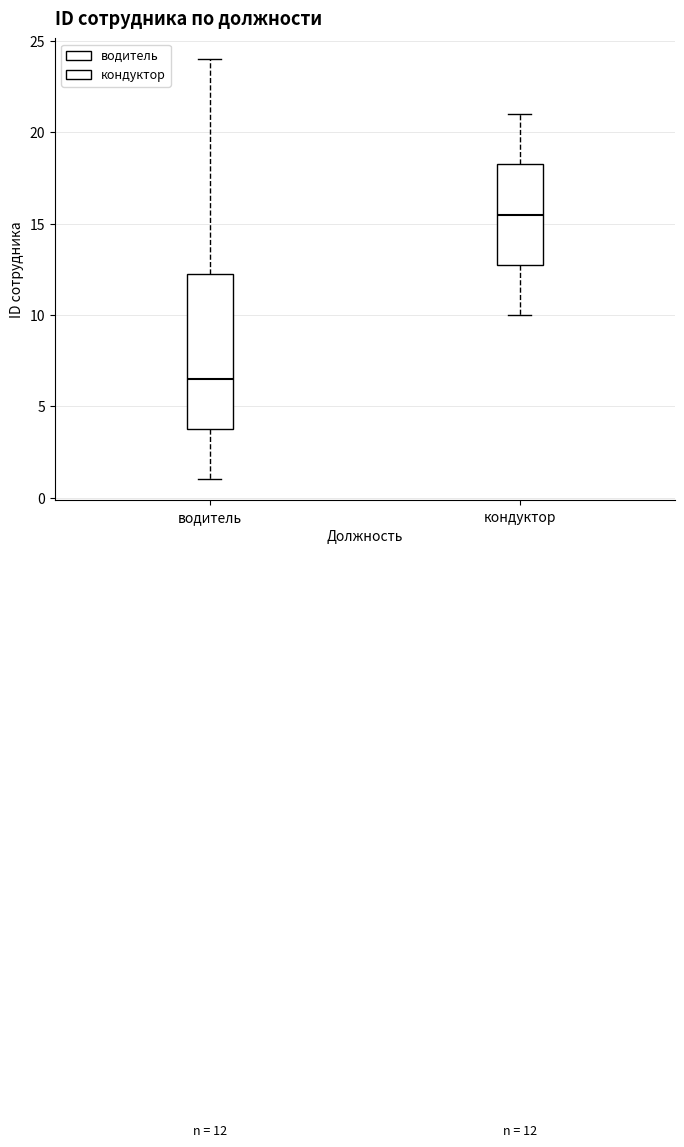

Which box has the lowest median line?

водитель